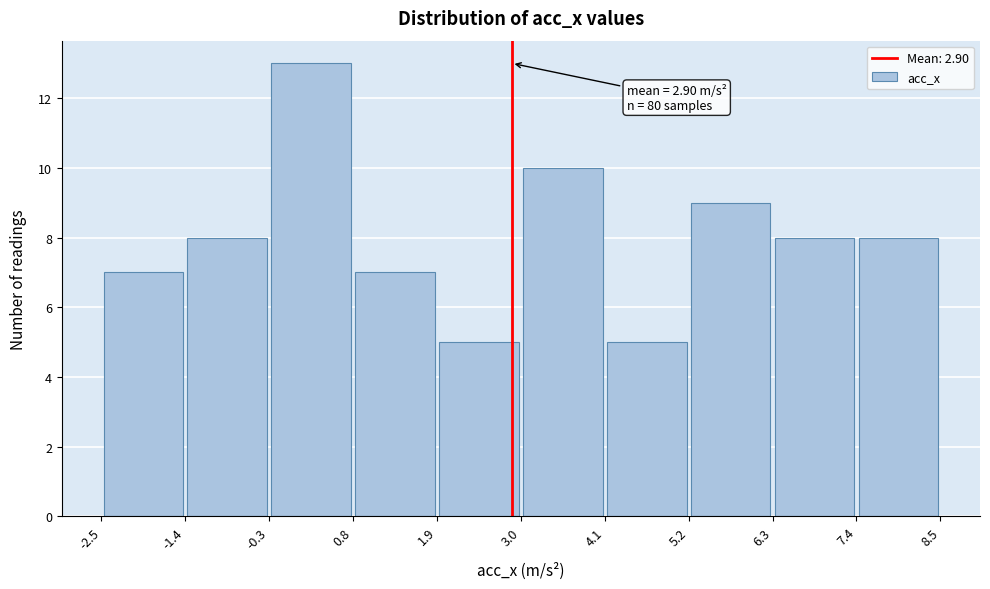

Which range on the x-axis has the tallest bar?

-0.3 to 0.8